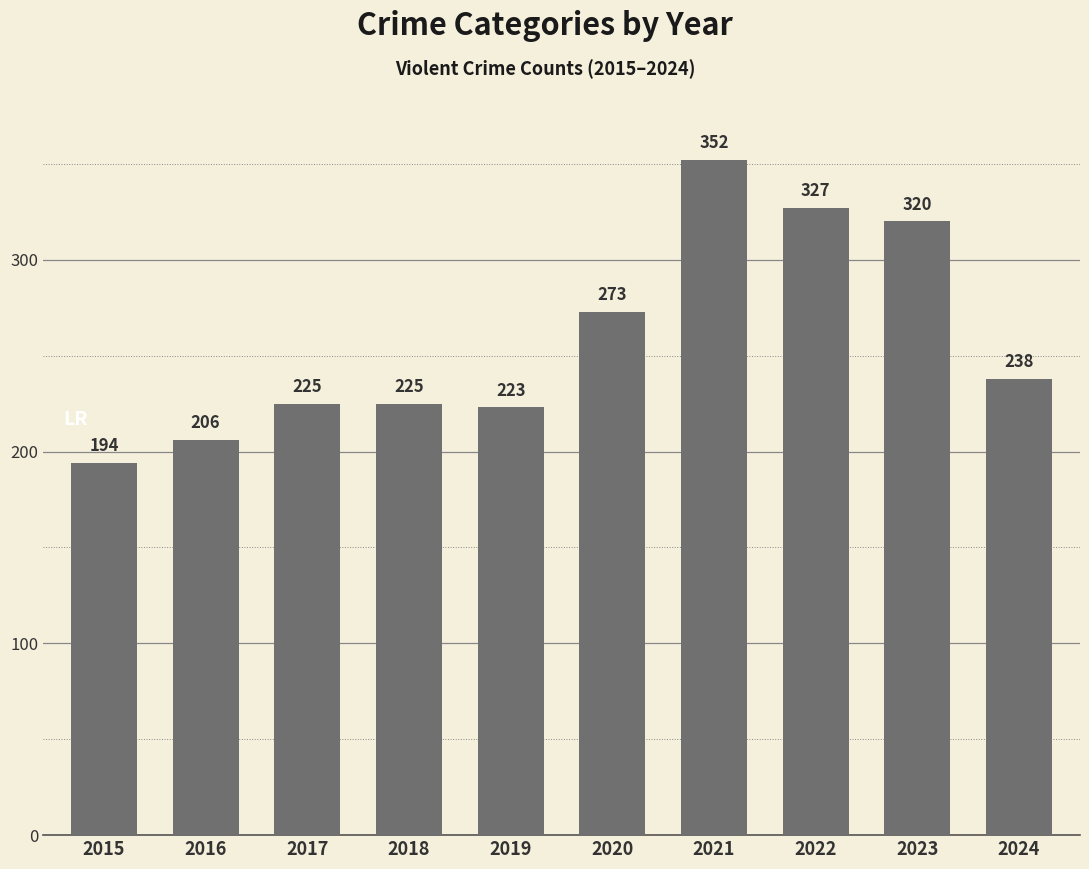

Reading left to right, list all the values displayed in this chart.

2015=194	2016=206	2017=225	2018=225	2019=223	2020=273	2021=352	2022=327	2023=320	2024=238